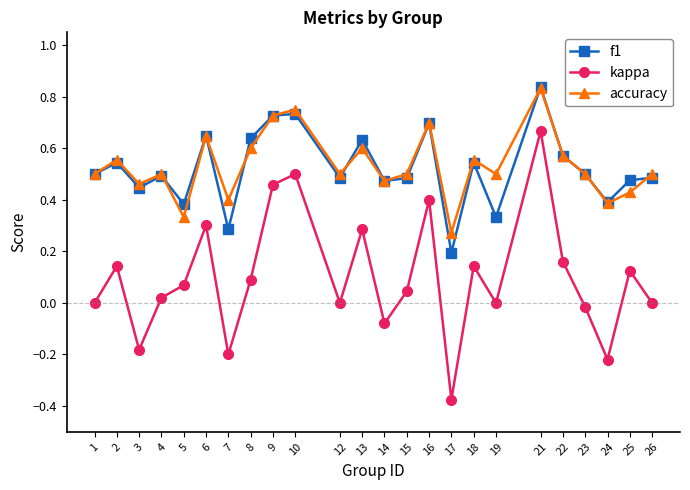

True or false: kappa and accuracy cross at least once.

False